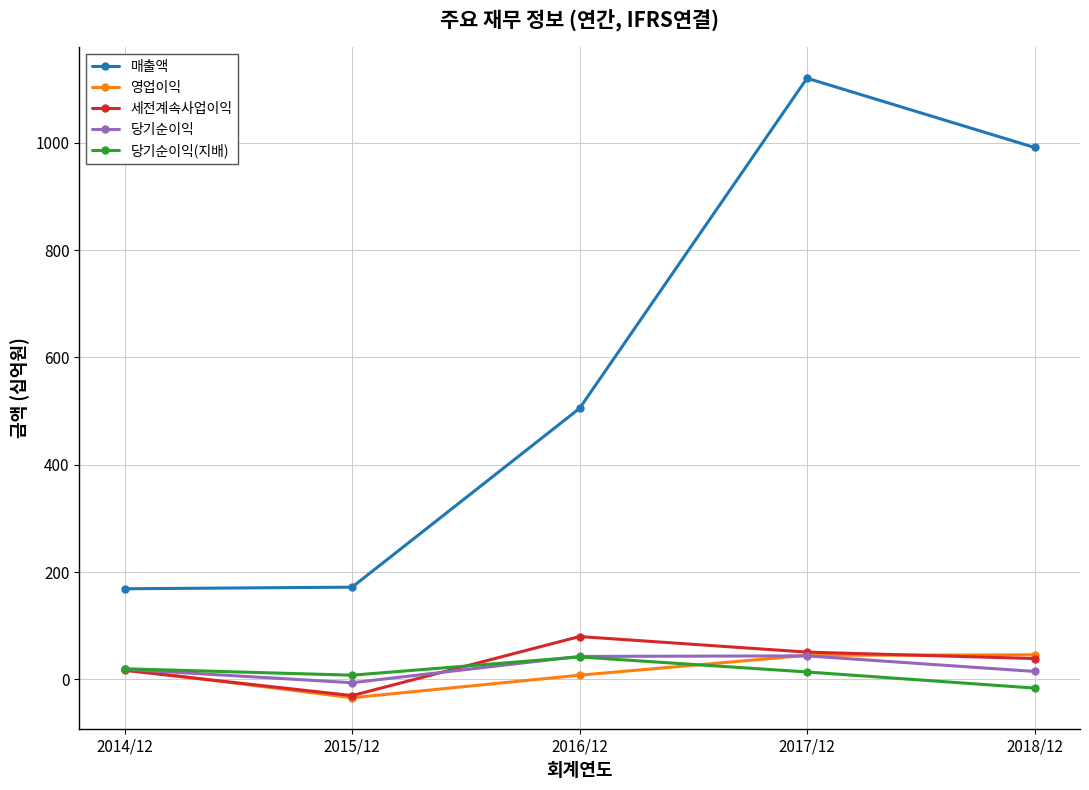

What is the minimum value shown in the chart?

-34